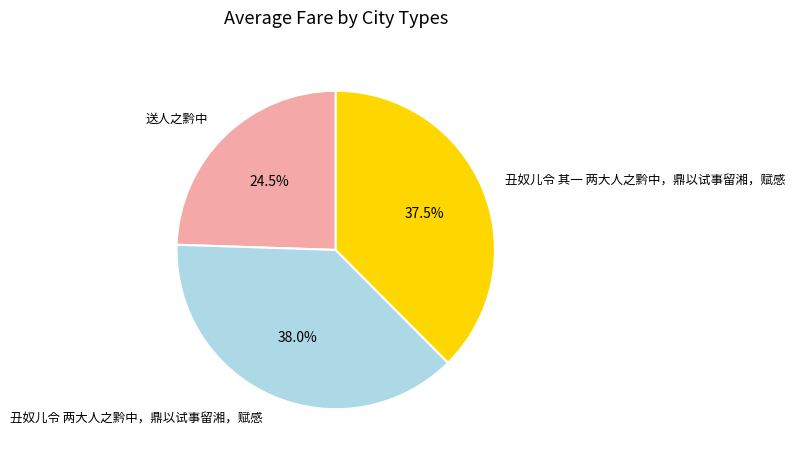

How many slices are in this pie chart?

3